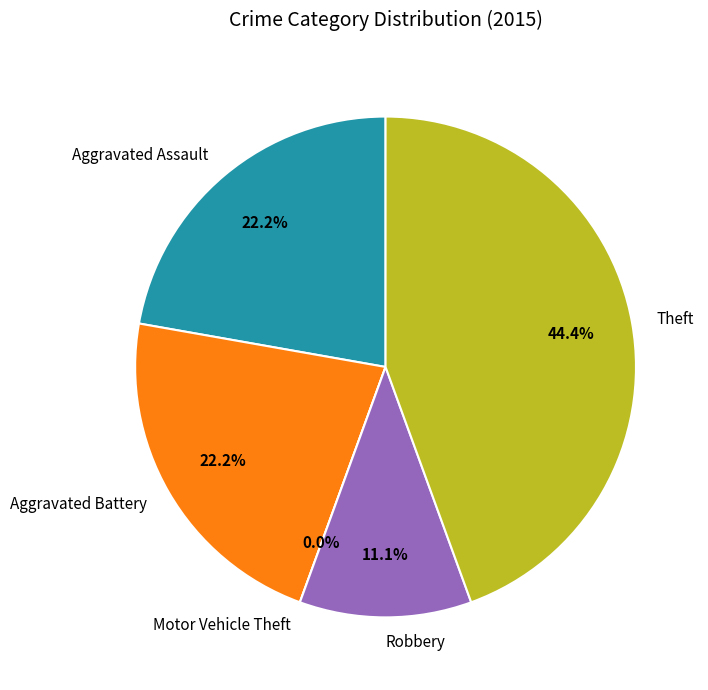

Which category has the biggest portion of the pie?

Theft